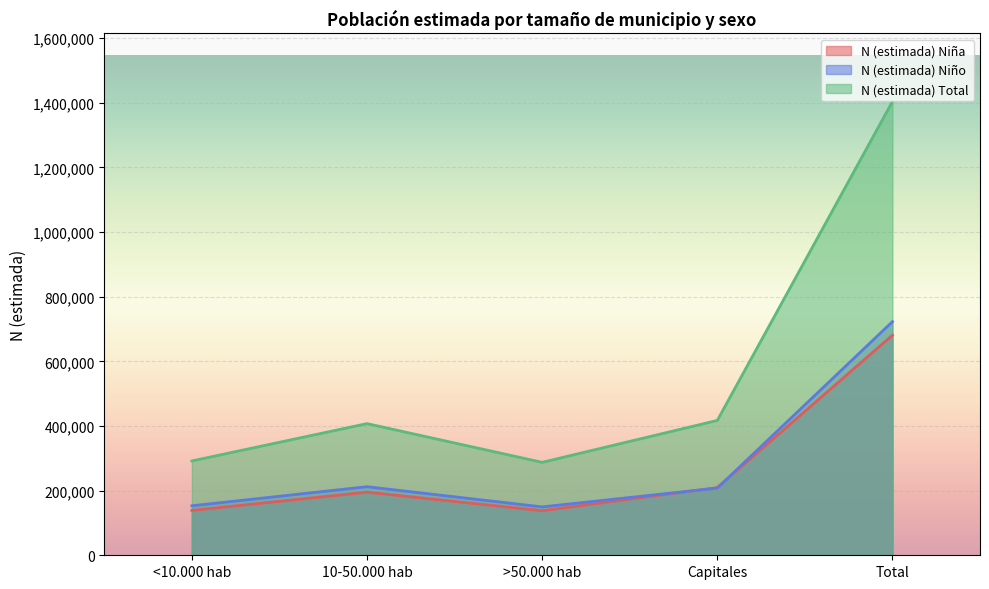

Which series has the largest total across all categories?

N (estimada) Total